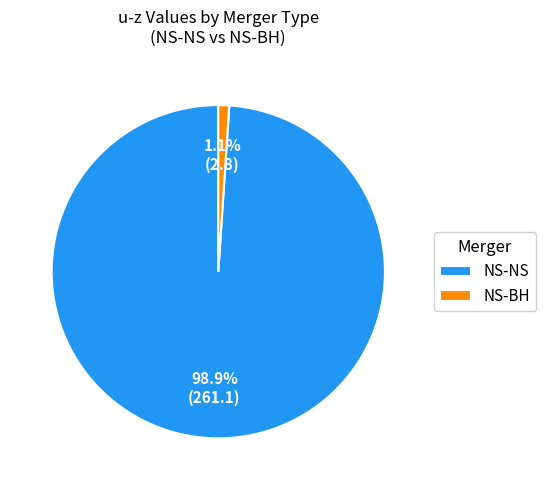

To the nearest percent, what is the average slice percentage?

50%